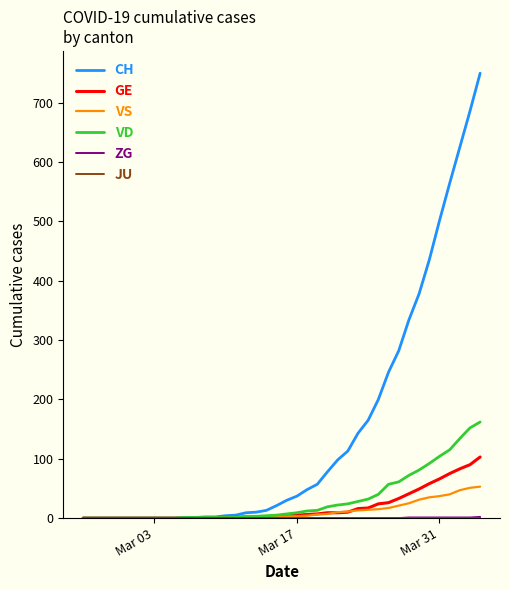

Which series has the largest total across all categories?

CH